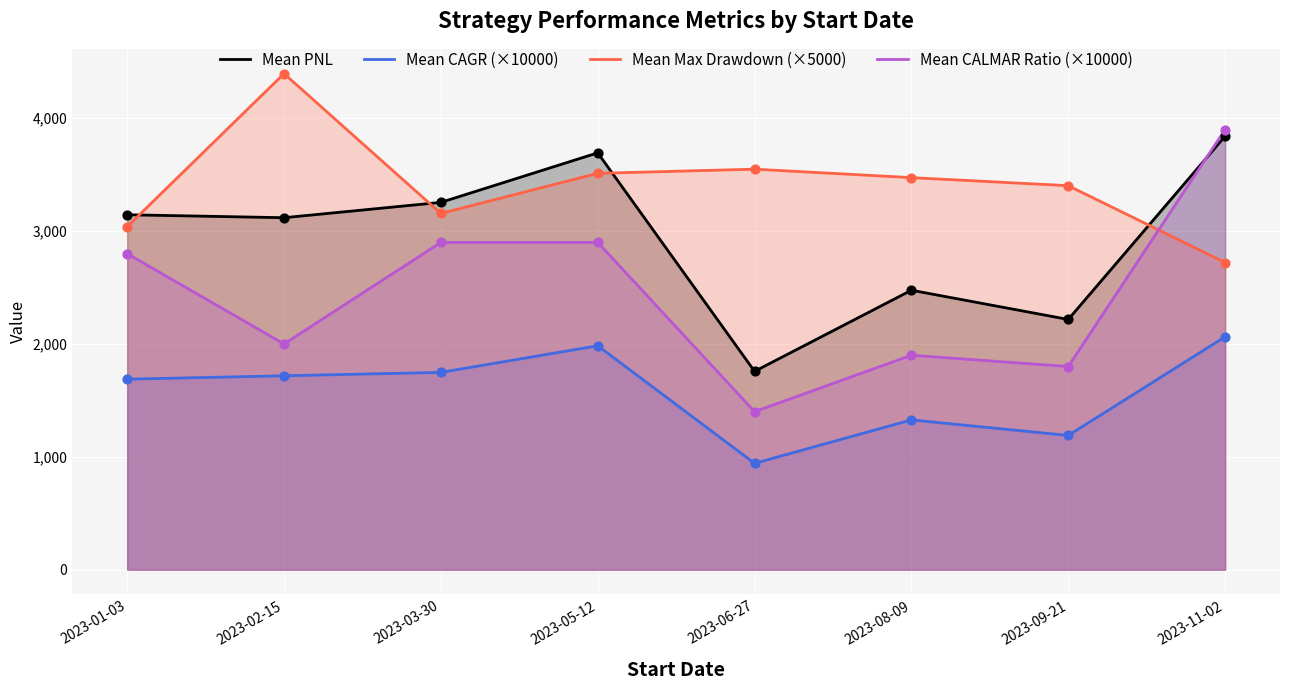

At which category is the sum across all series the highest?

2023-11-02